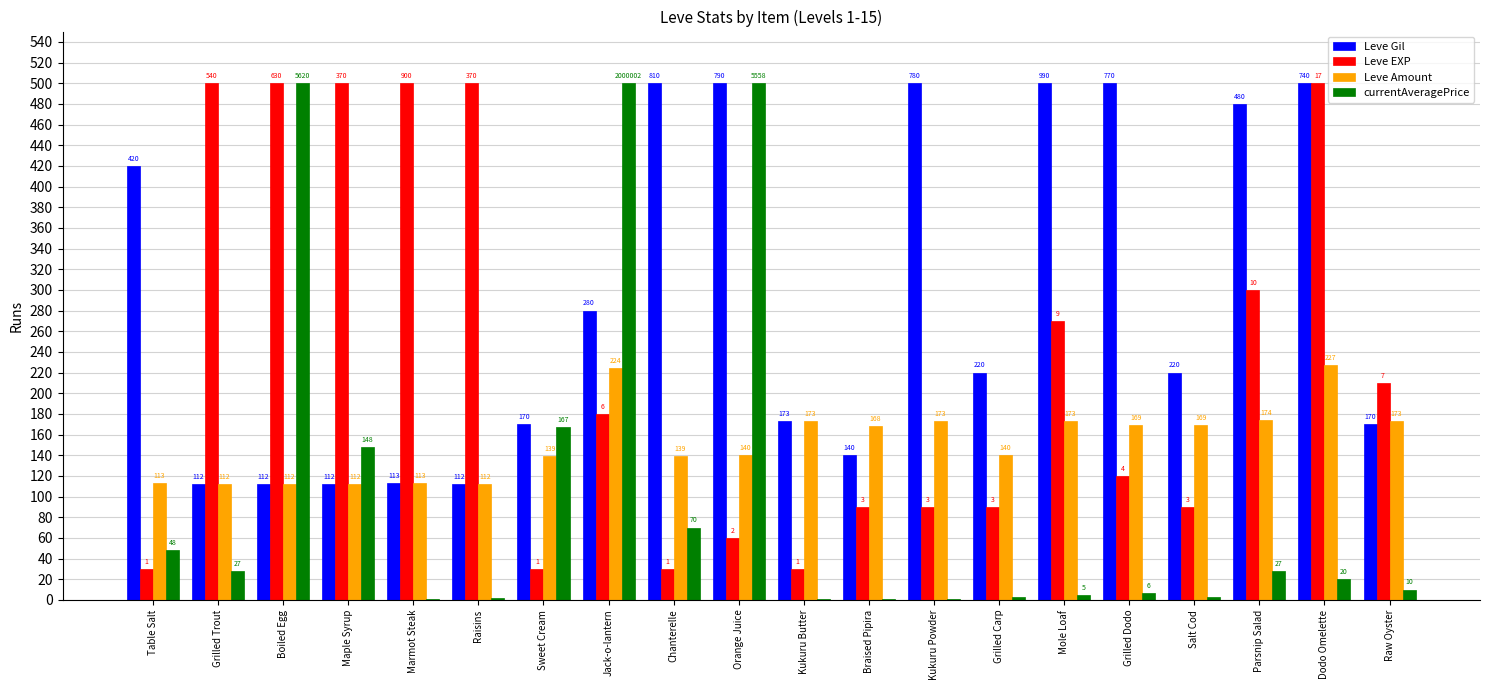

Which series changed the most between Salt Cod and Dodo Omelette?

Leve EXP